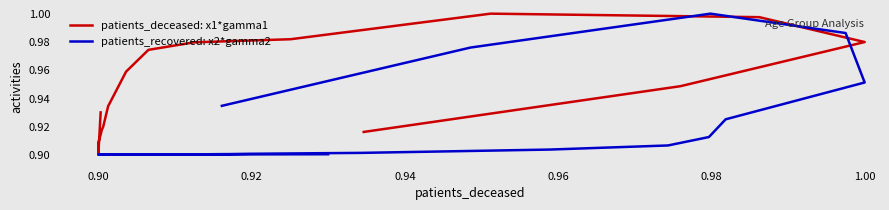

Is it true that patients_recovered: x2*gamma2 equals 1.3 at 0.88?

False